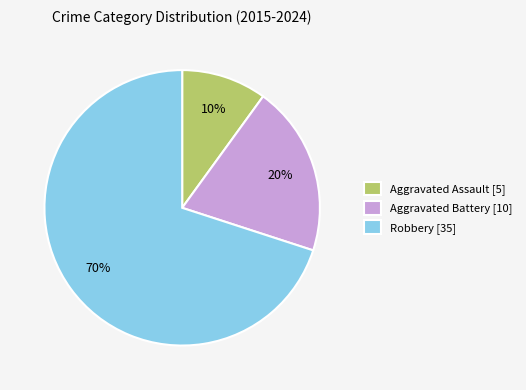

Is there a majority slice in this chart?

Yes